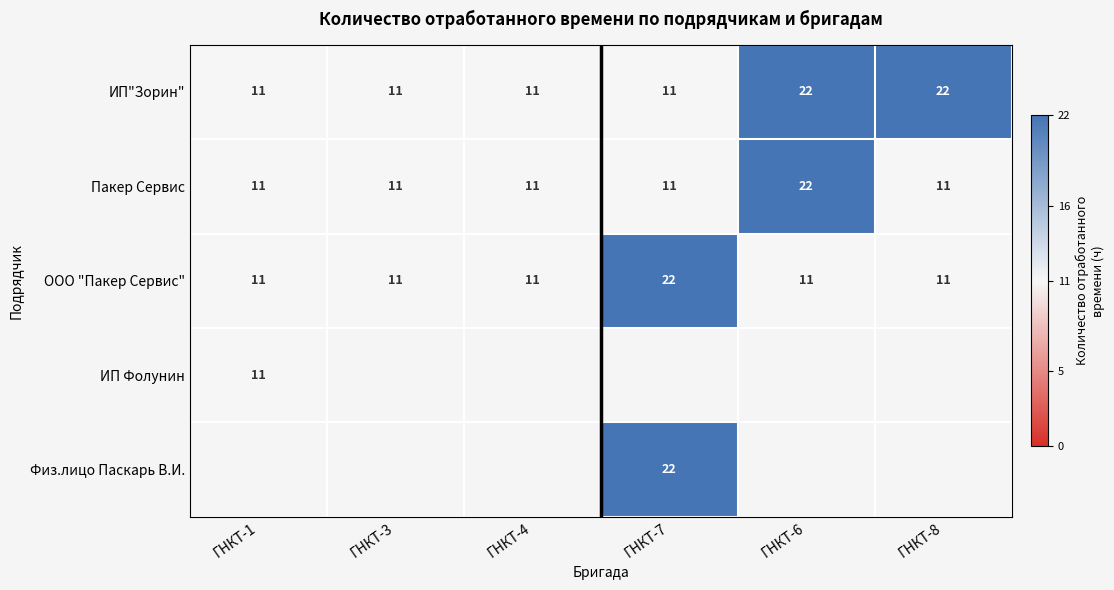

Is the value of ООО "Пакер Сервис" at ГНКТ-6 greater than the value of ИП"Зорин" at ГНКТ-6?

No